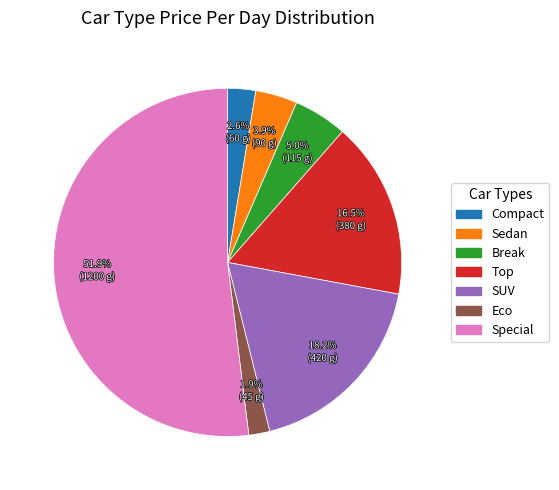

How many slices are in this pie chart?

7